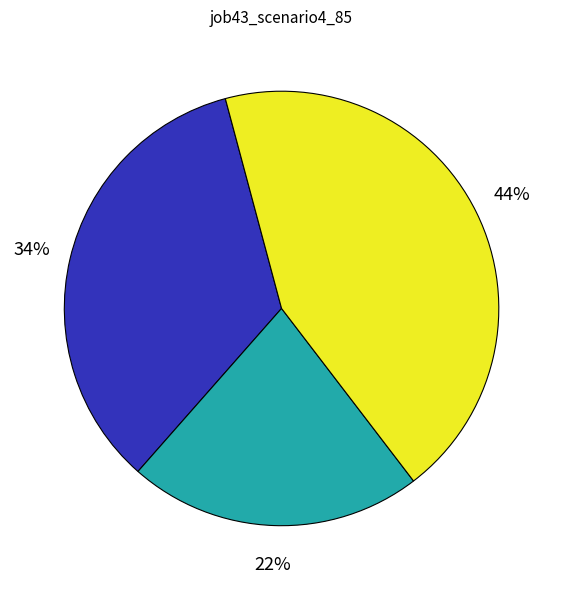

To the nearest percent, what is the difference between the largest and smallest slice percentages?

22%